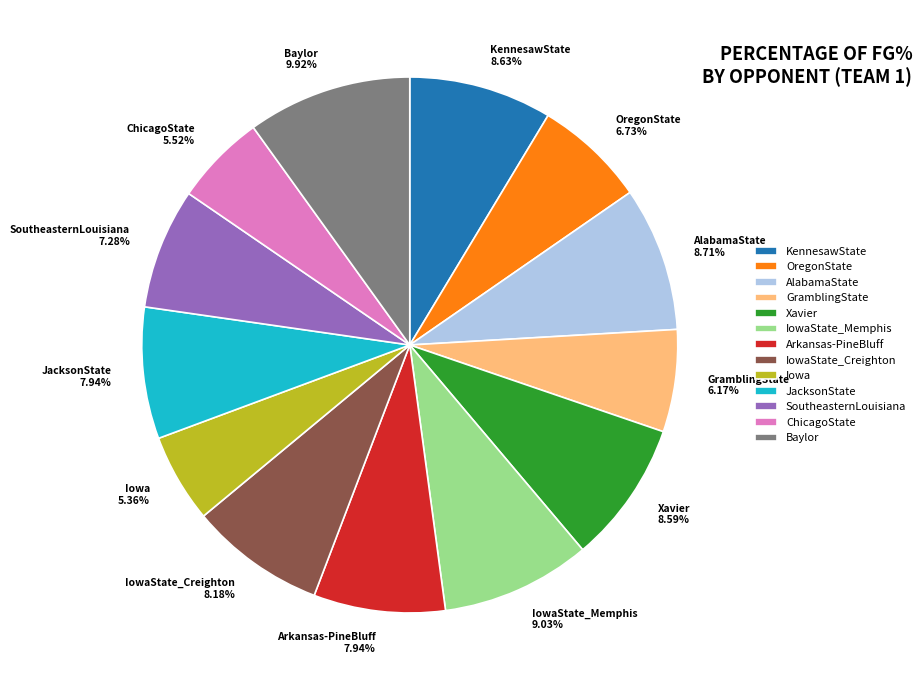

Which has a higher value, OregonState or KennesawState?

KennesawState